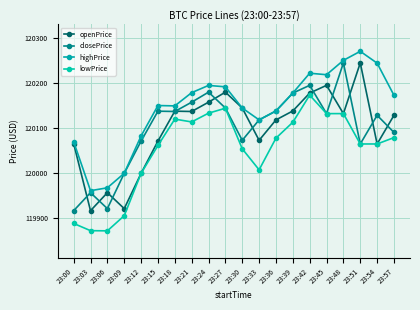

How many values in the openPrice series exceed 120132?

10